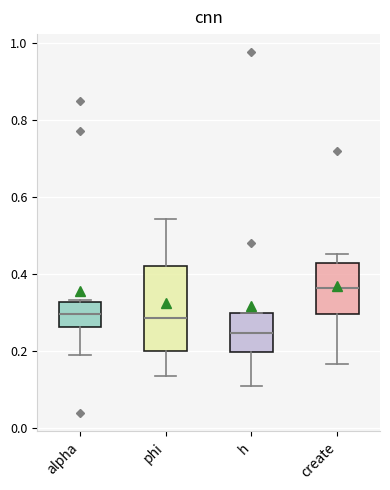

Reading left to right, transcribe this box plot: for each box, give where its median line is, the range the box spans, and where its two whiskers end, as read against the y-axis. The values are not printed on the chart, so give them approximately, as read against the axis.

alpha: median 0.30, box 0.26 to 0.32, whiskers 0.18 to 0.34
phi: median 0.28, box 0.20 to 0.42, whiskers 0.14 to 0.54
h: median 0.24, box 0.20 to 0.30, whiskers 0.10 to 0.30
create: median 0.36, box 0.30 to 0.42, whiskers 0.16 to 0.46